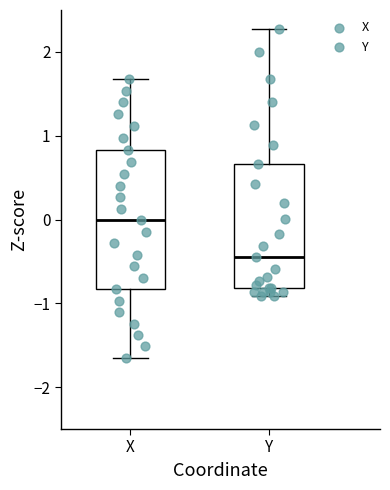

Where is the upper edge of the box for X on the y-axis? The values are not printed on the chart, so give them approximately, as read against the axis.

0.8